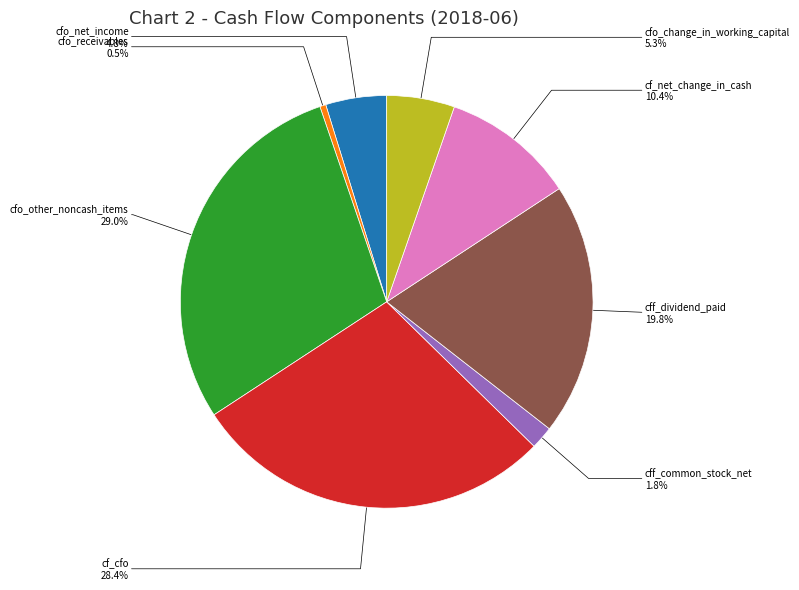

Is there any slice that represents more than half of the pie?

No